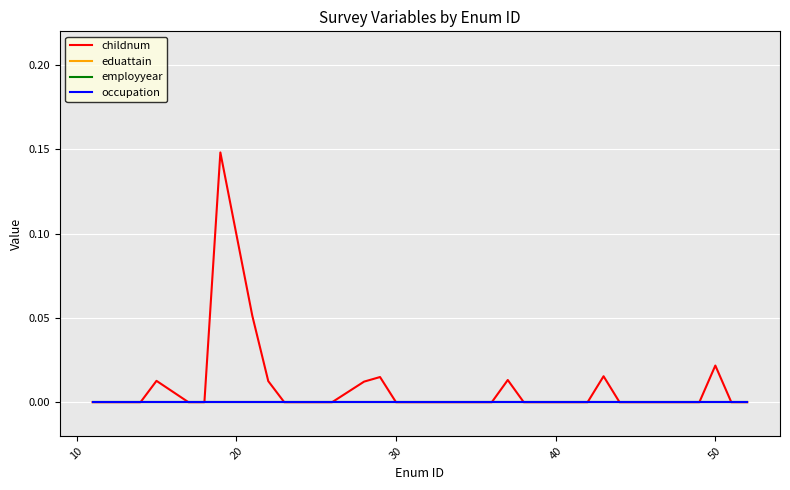

What is the greatest value displayed?

0.1